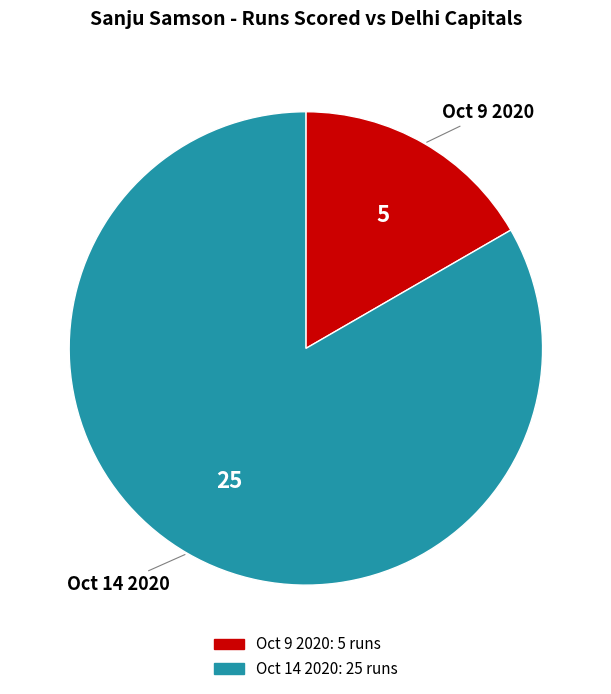

Which has a higher value, Oct 14 2020 or Oct 9 2020?

Oct 14 2020